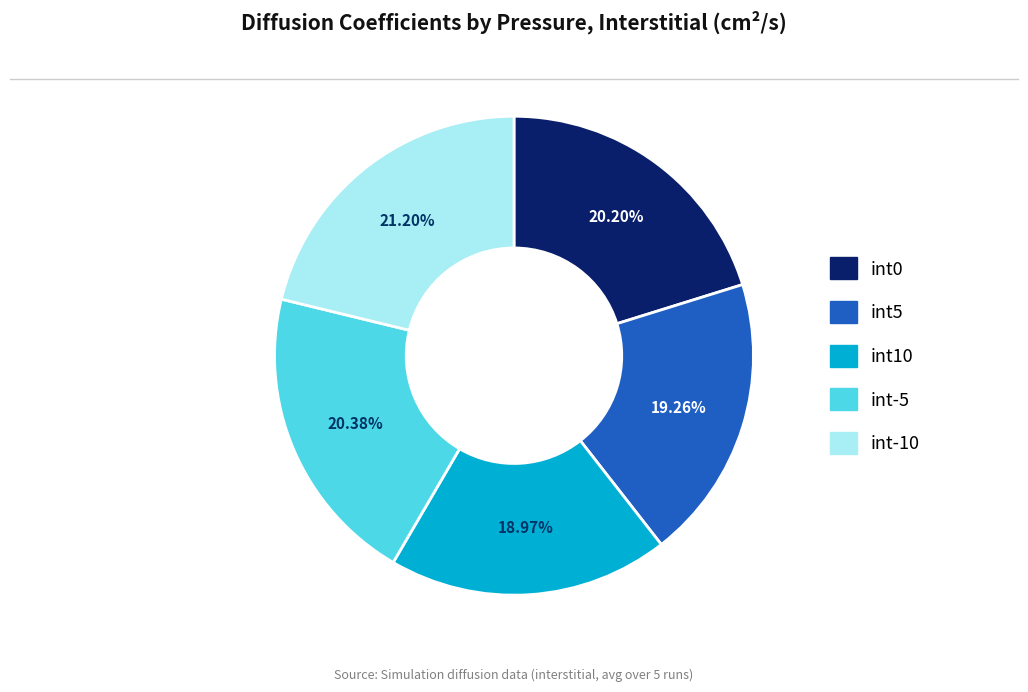

Is there any slice that represents more than half of the pie?

No